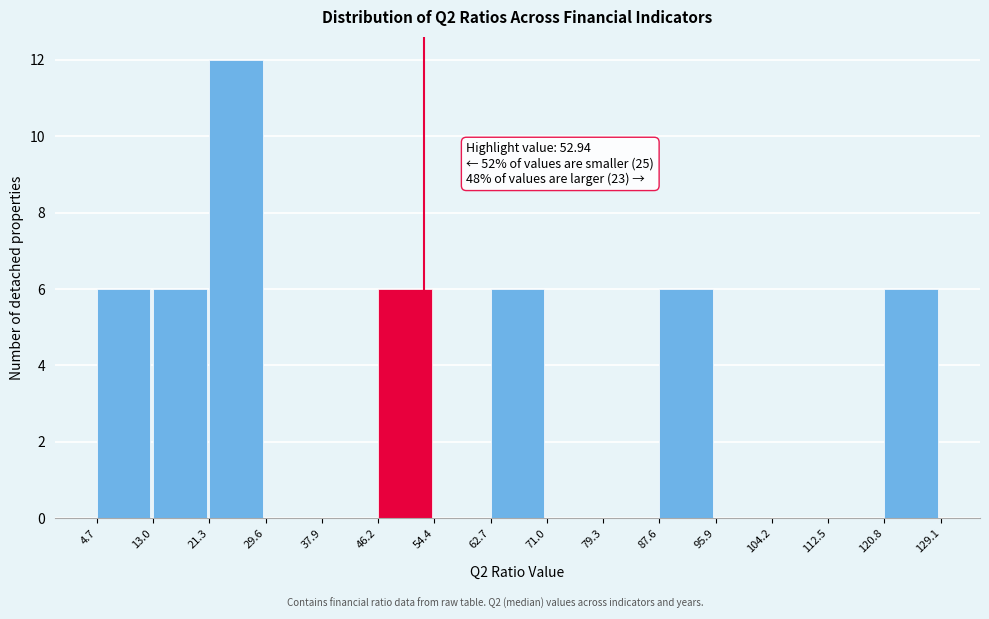

Over which range of the x-axis is the bar tallest?

21.3 to 29.6